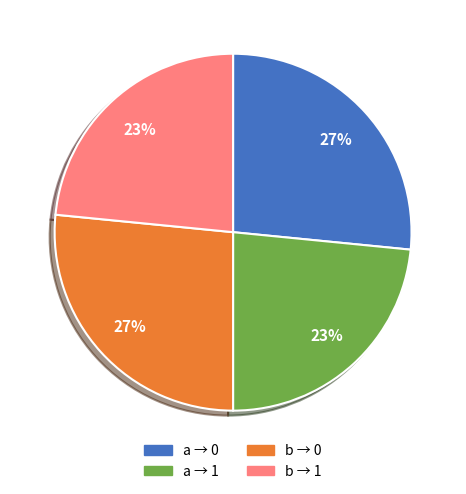

To the nearest percent, what is the average slice percentage?

25%